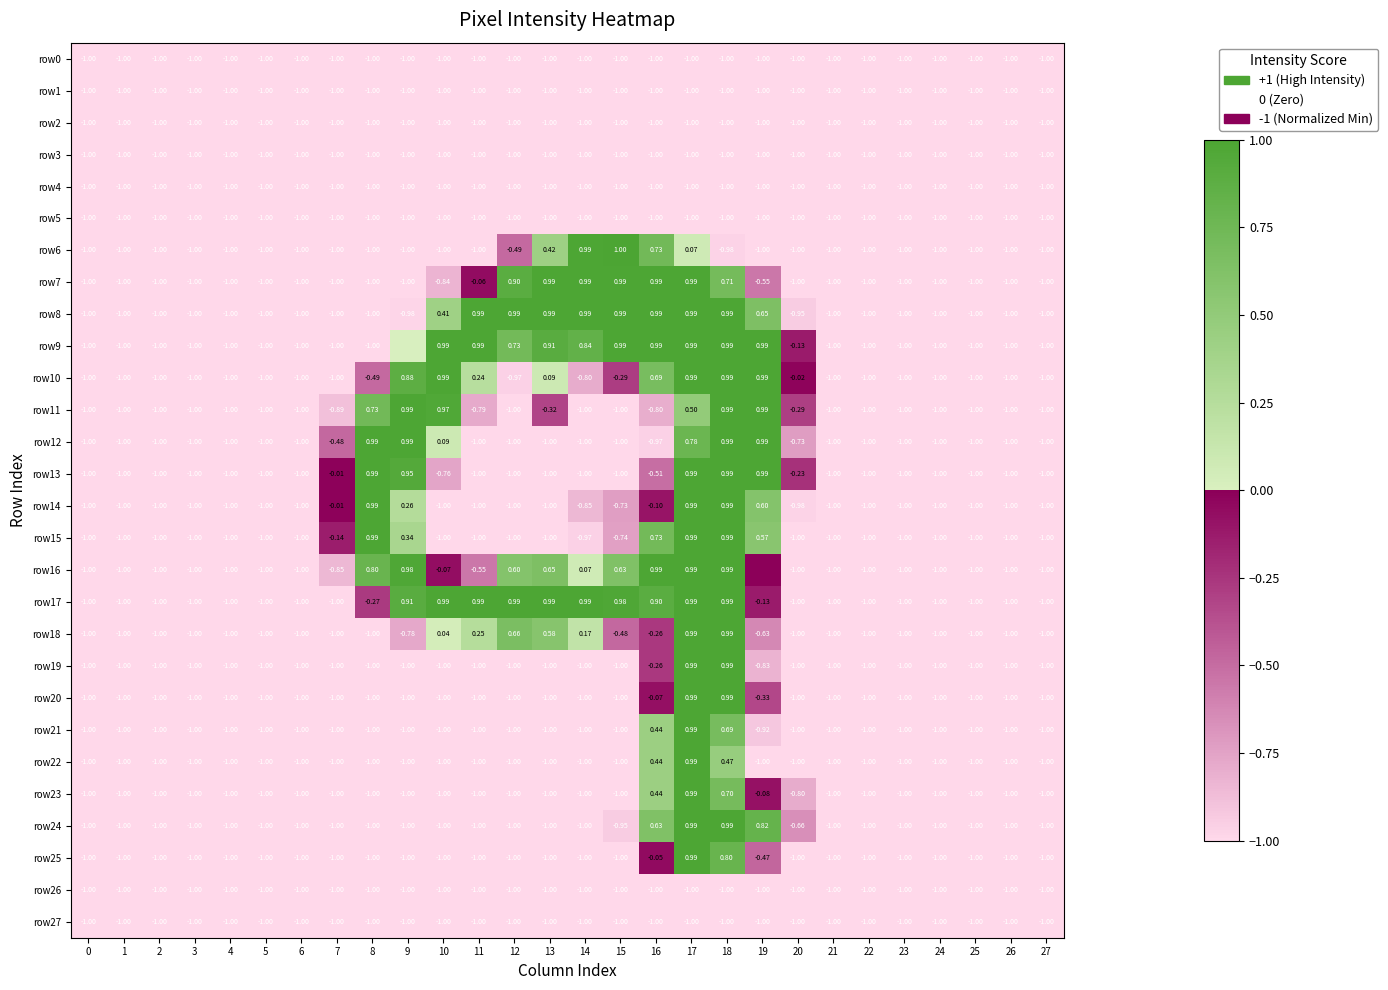

True or false: row14 has a value of 1.0 at 18.

True